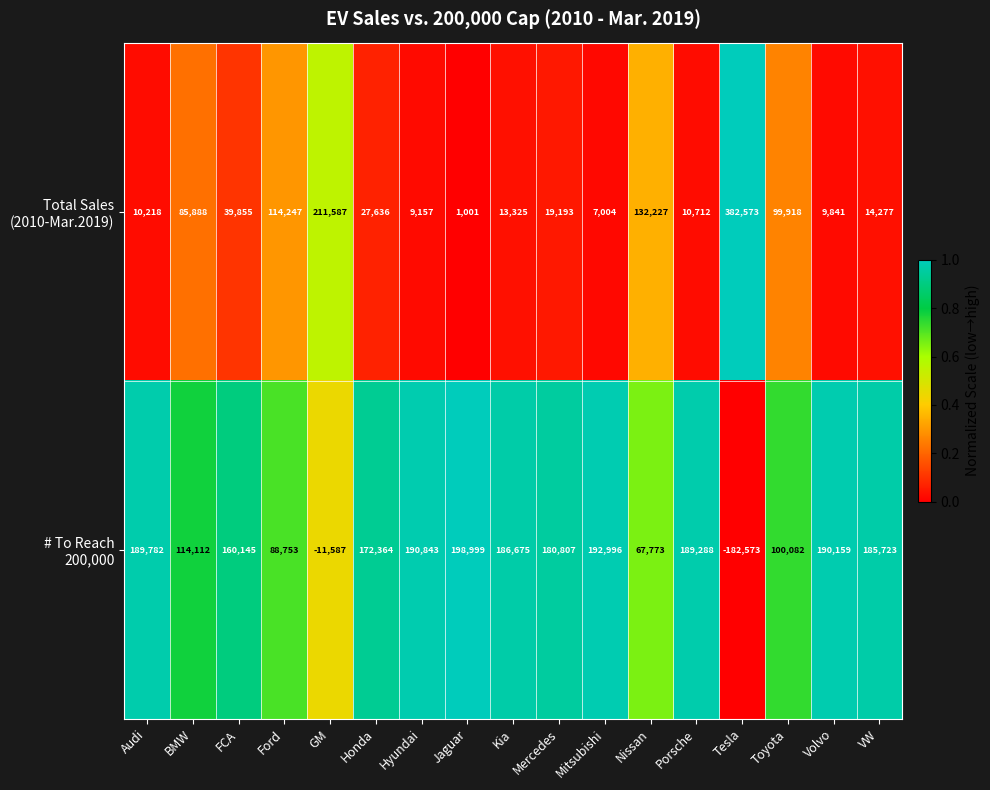

What is the spread (max minus min) of values at Tesla?

565146